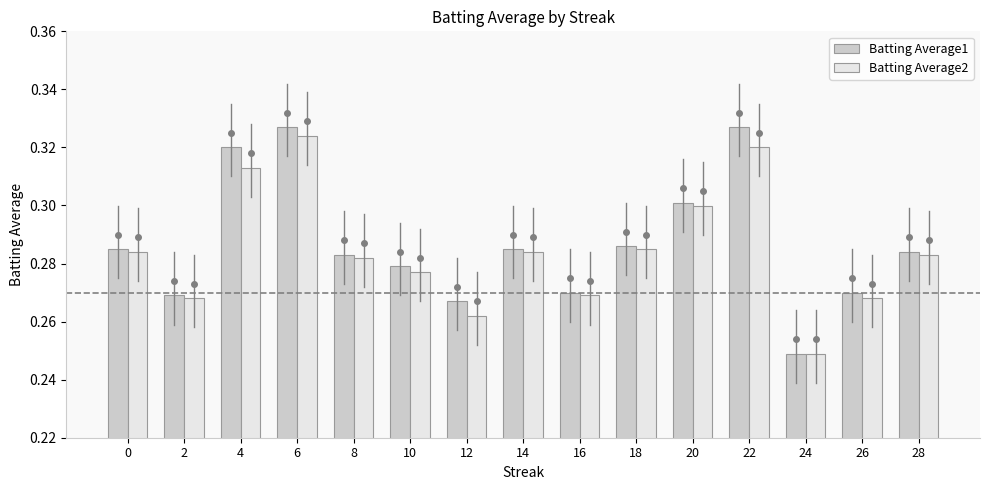

At which label is Batting Average1 closest to 0?

24